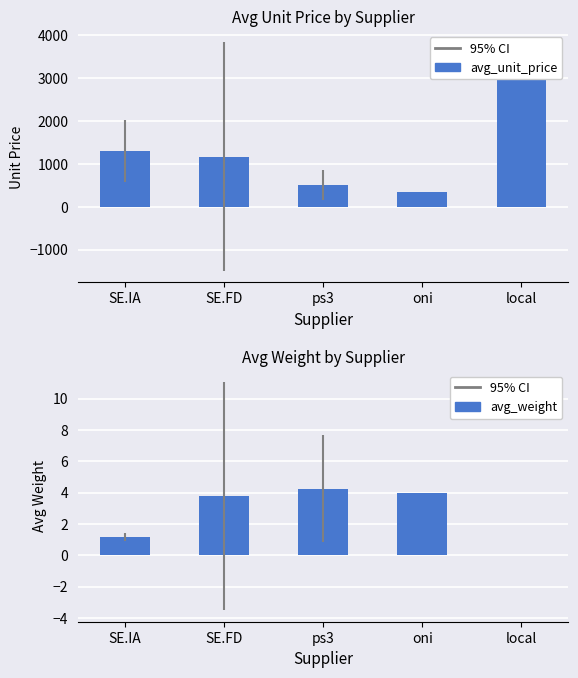

True or false: avg_weight has a value of 2.0 at SE.IA.

False